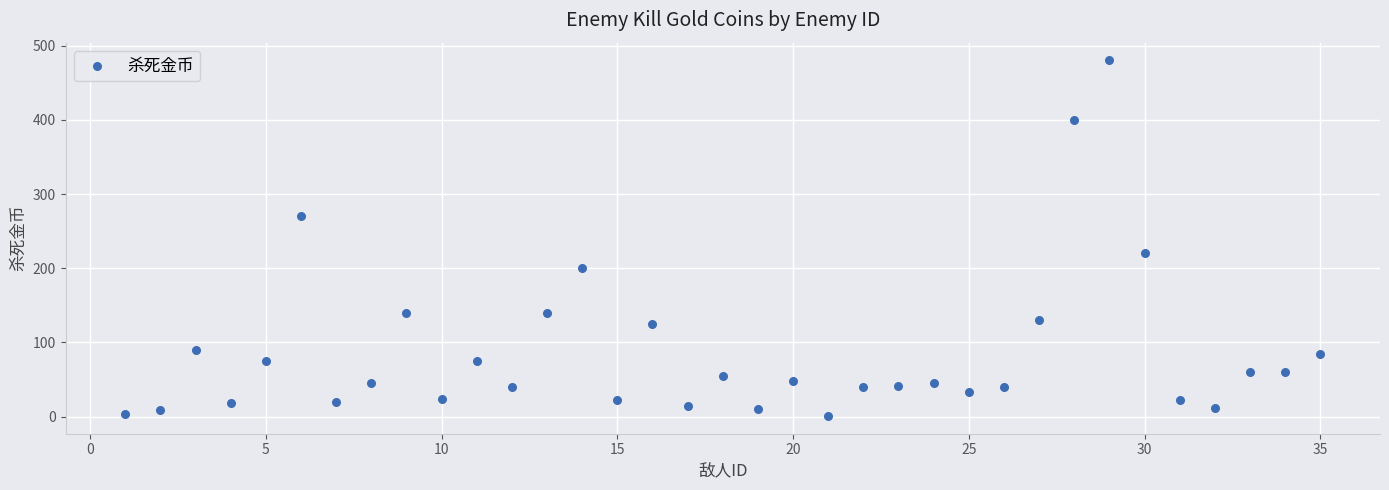

What Y value in the scatter plot is closest to 240?

220